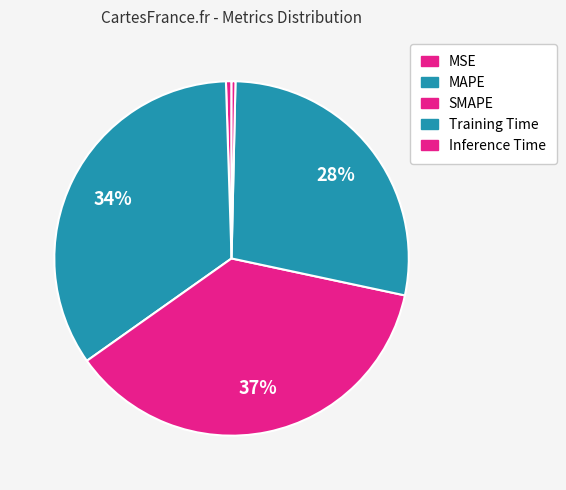

How many slices are in this pie chart?

5